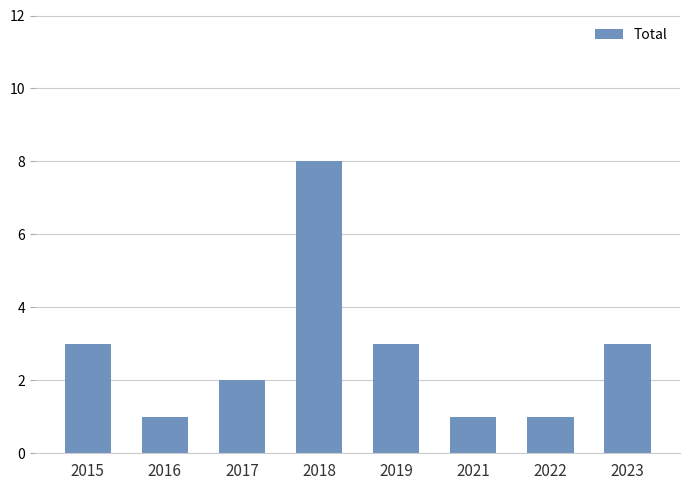

At which category does the chart reach its peak across all series?

2018